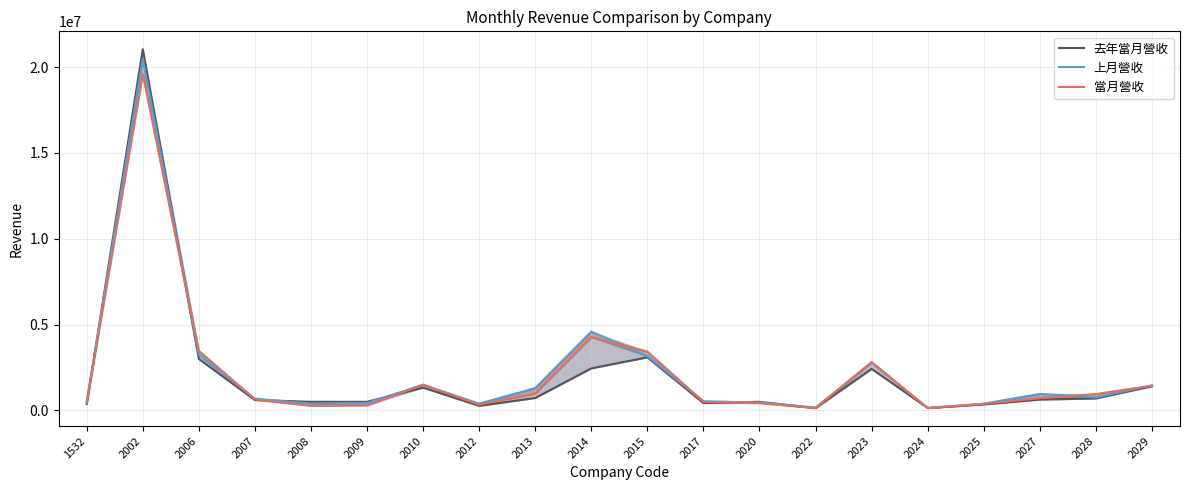

How many interior local valleys does the 當月營收 series have?

4